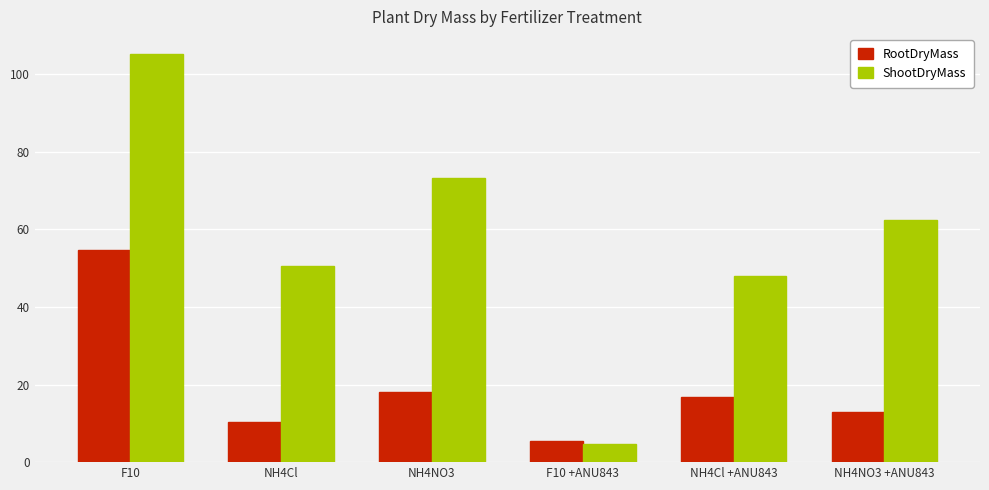

What is the sum of the RootDryMass values at NH4NO3 +ANU843 and NH4NO3?

31.0